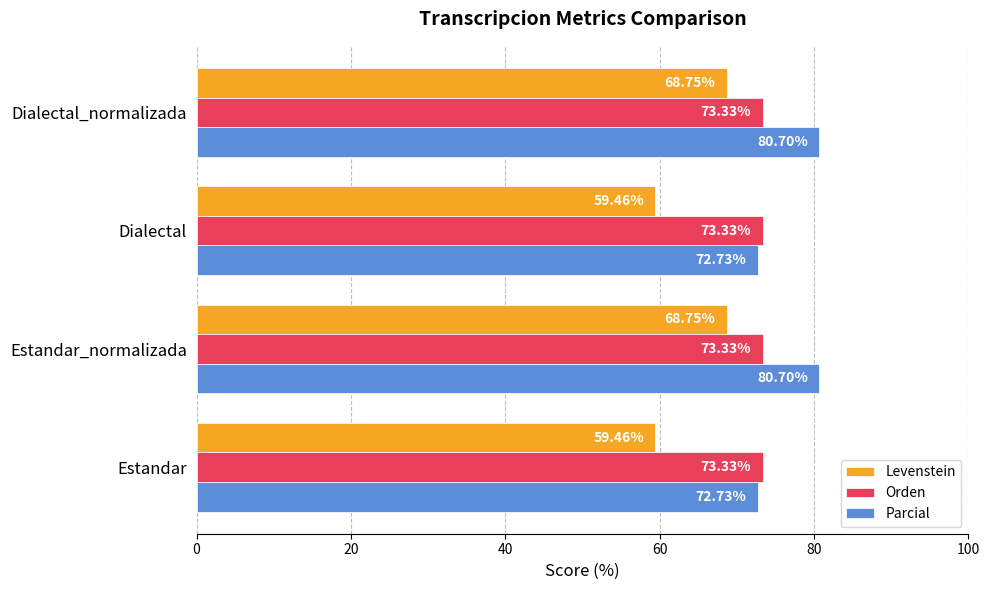

Which series changed the most between Estandar_normalizada and Dialectal?

Levenstein